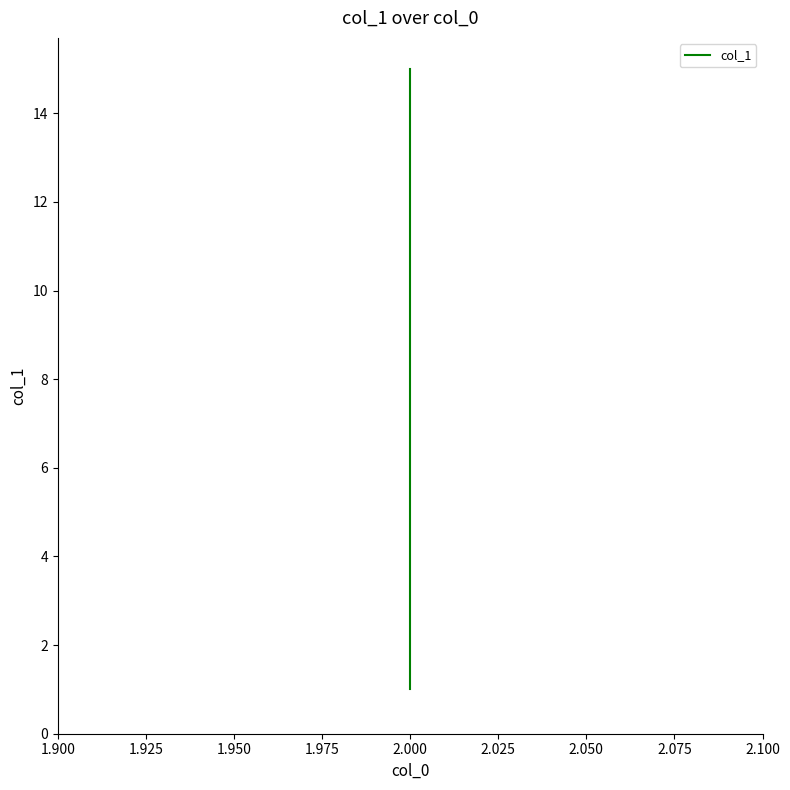

The value at 2.000 is 3. True or false?

False